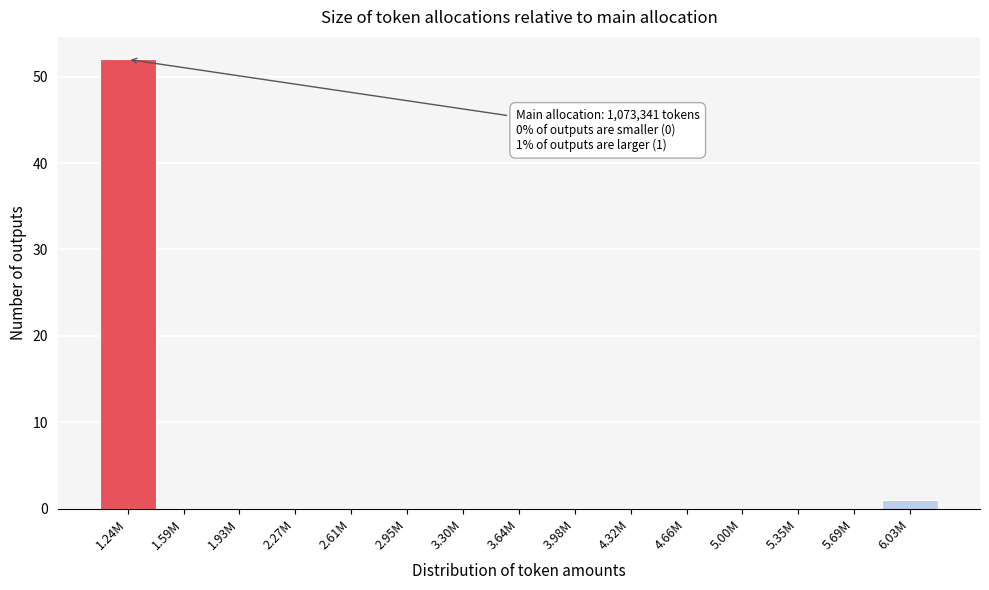

Reading left to right, extract all data points from this chart.

1.24M=52	1.59M=0	1.93M=0	2.27M=0	2.61M=0	2.95M=0	3.30M=0	3.64M=0	3.98M=0	4.32M=0	4.66M=0	5.00M=0	5.35M=0	5.69M=0	6.03M=1